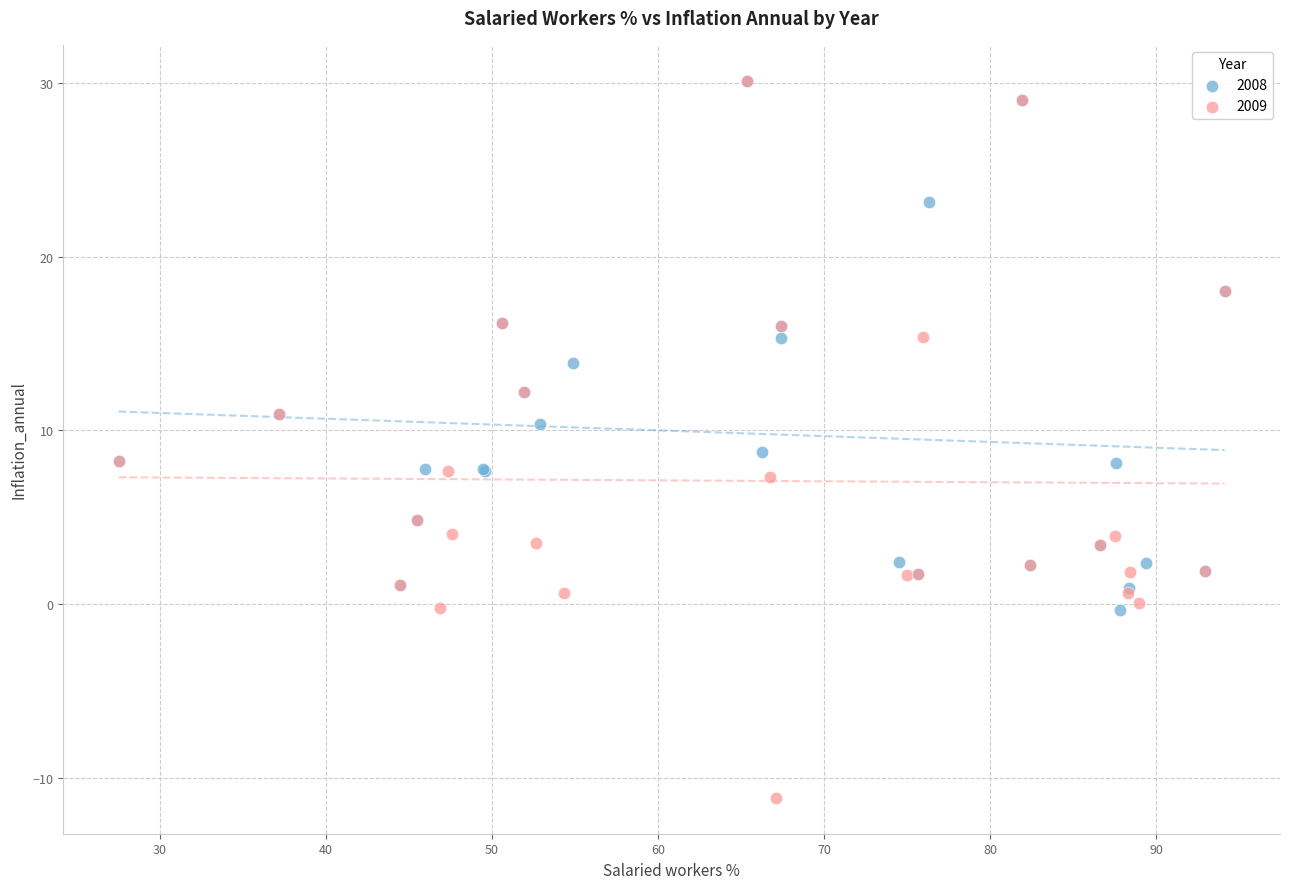

Which series has the widest spread of Y values?

2009